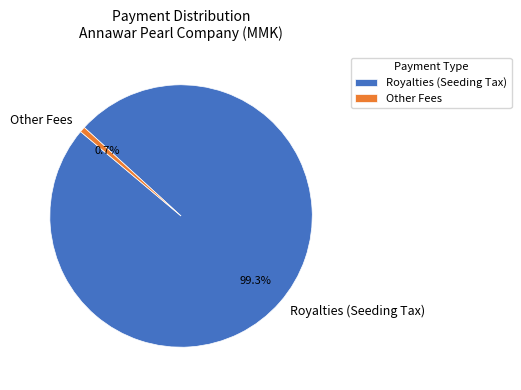

Which slice is the largest?

Royalties (Seeding Tax)